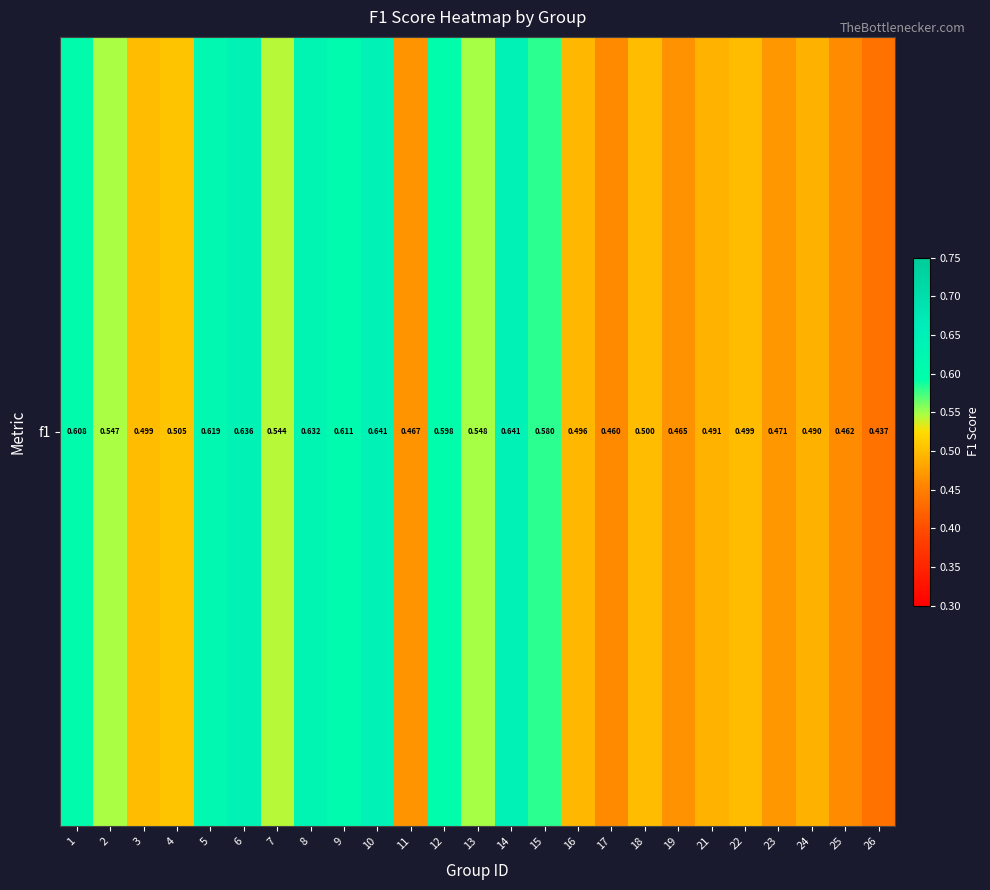

What is the minimum value shown in the chart?

0.4